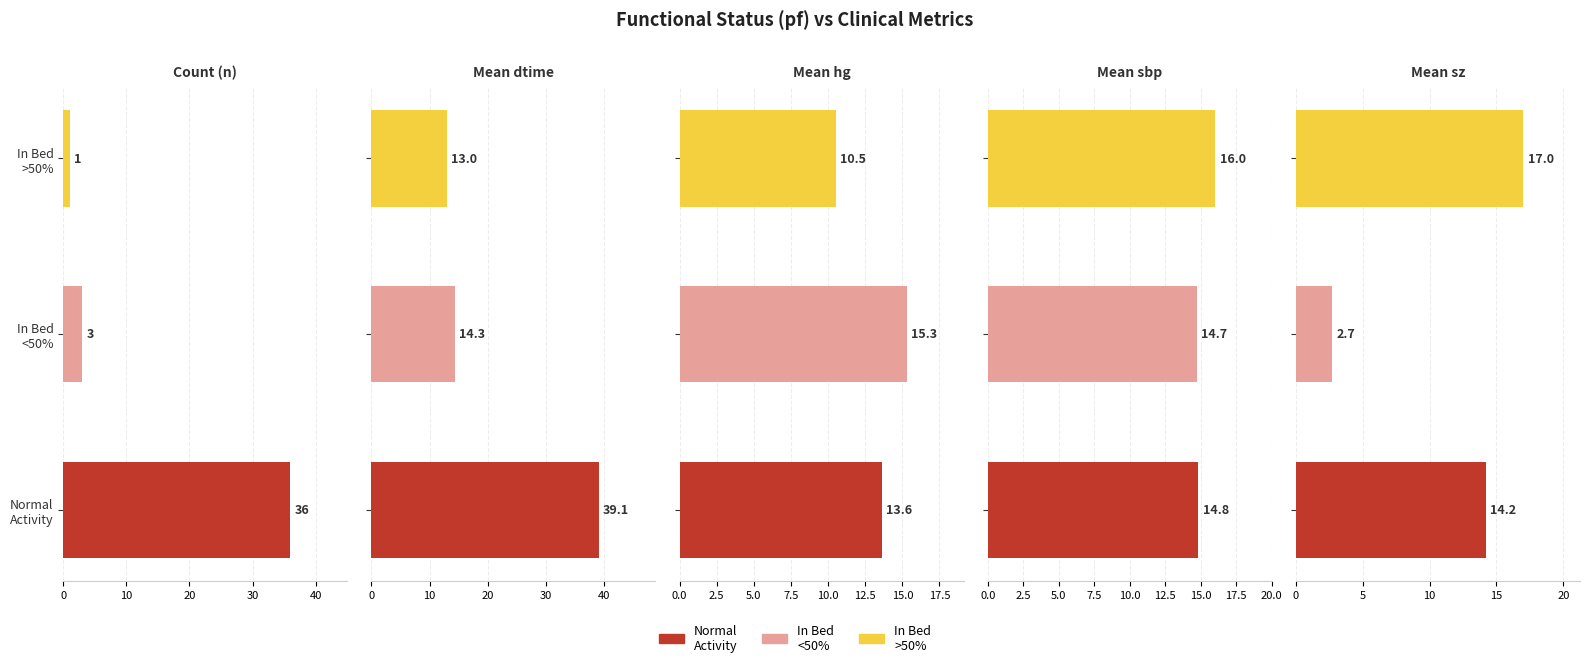

How many data points in Mean hg are above 13?

2